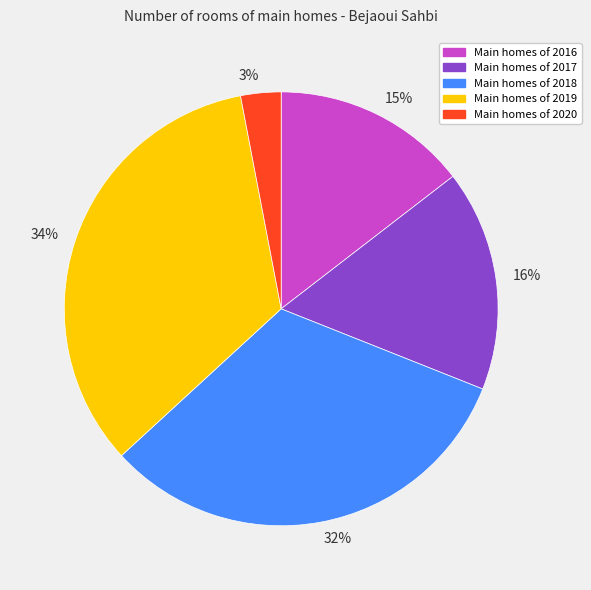

Does any single category account for the majority?

No